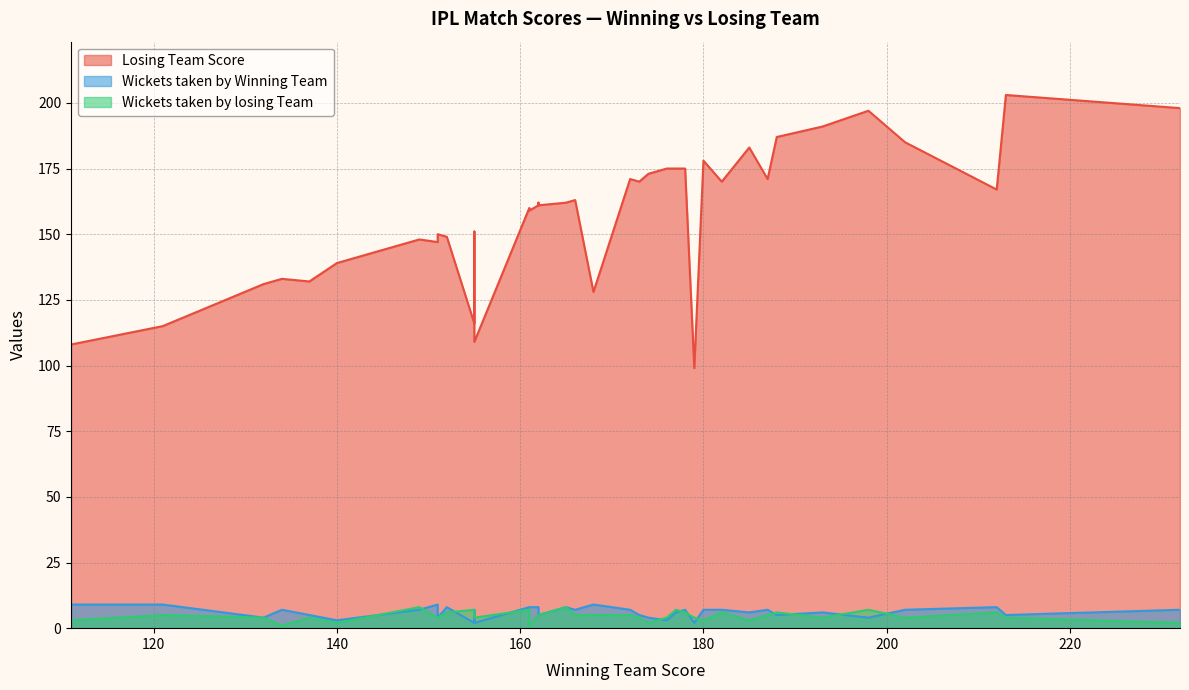

True or false: Wickets taken by losing Team and Wickets taken by Winning Team intersect in this chart.

True